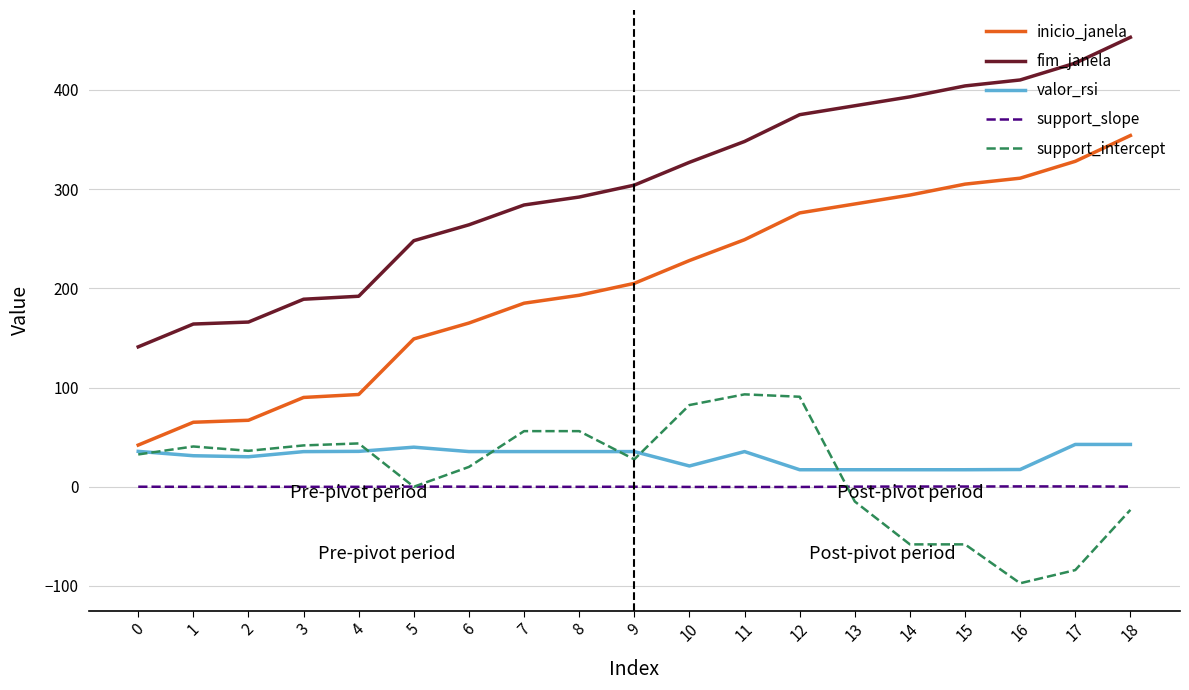

Is the value of support_intercept at 1 greater than the value of valor_rsi at 15?

Yes